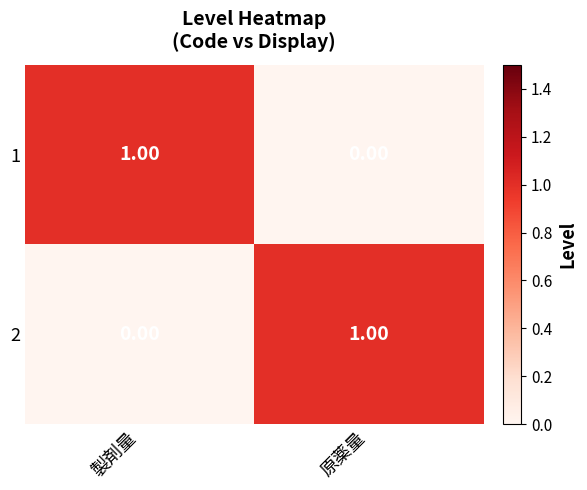

How many data points does each series have?

2